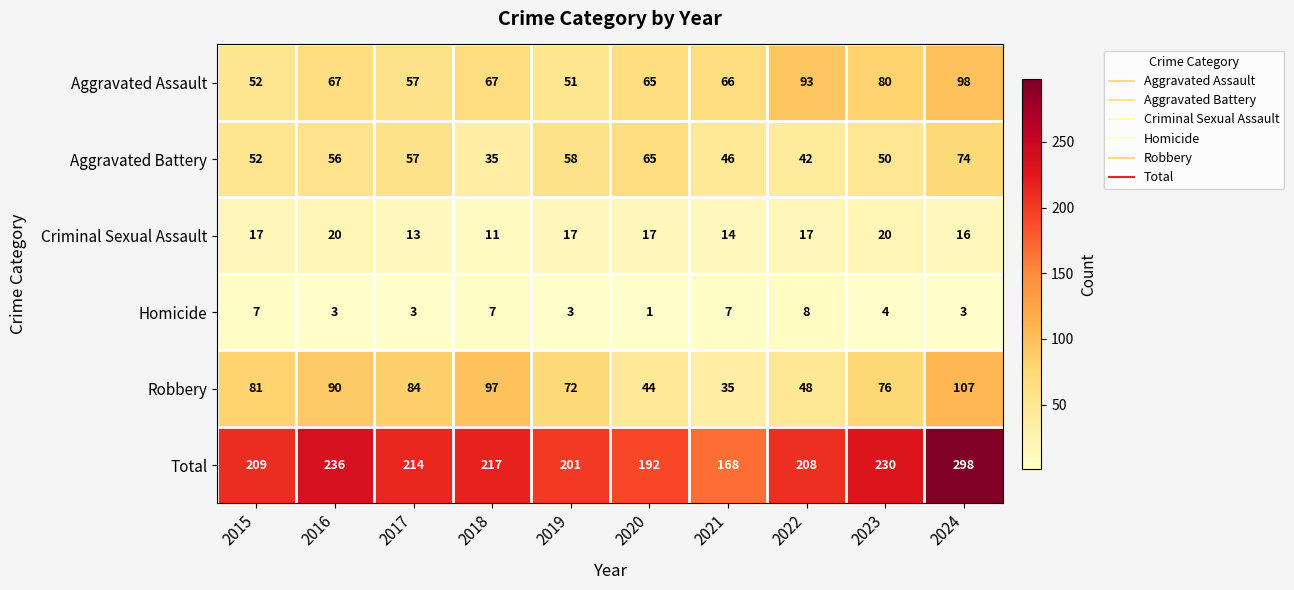

Rank the series by their maximum value, from lowest to highest.

Homicide, Criminal Sexual Assault, Aggravated Battery, Aggravated Assault, Robbery, Total